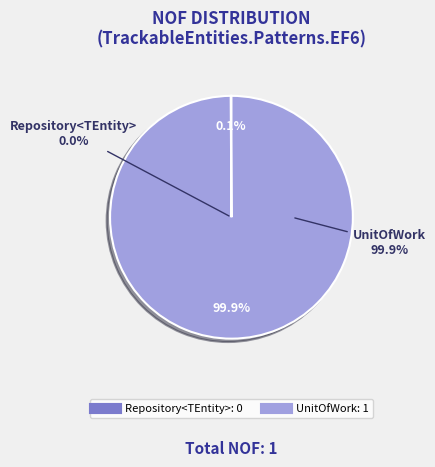

Does any single category account for the majority?

Yes